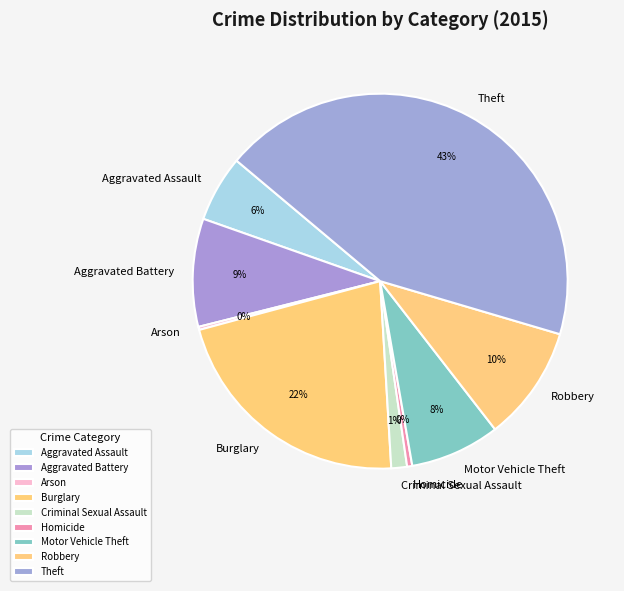

To the nearest percent, what portion does Burglary represent?

22%